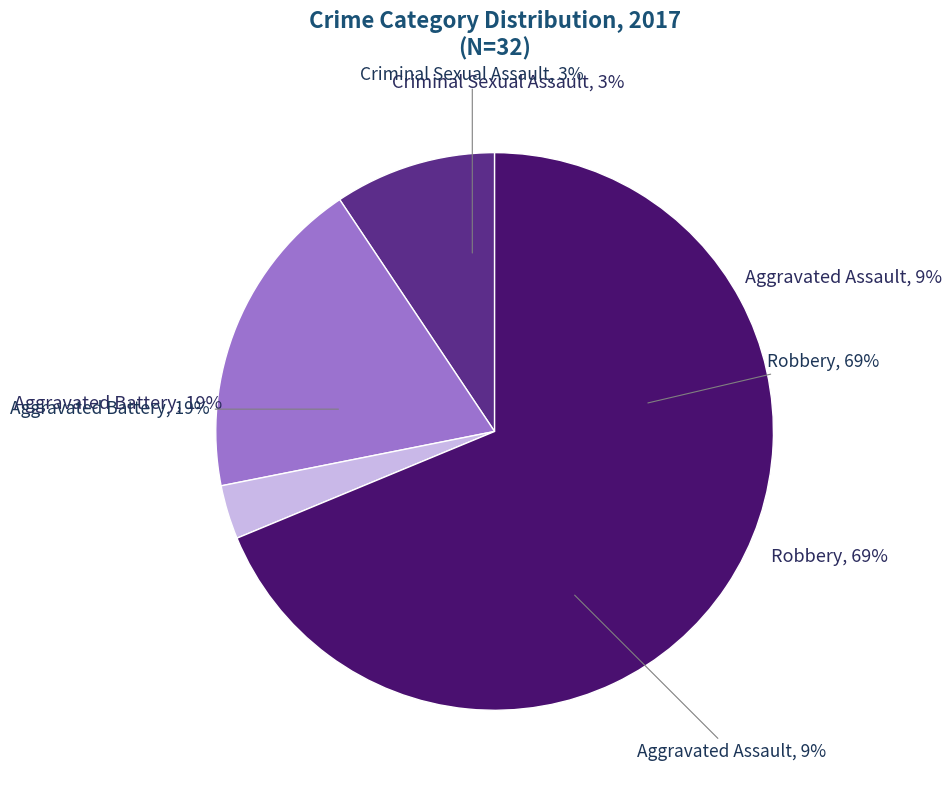

Count the number of slices in the pie.

4